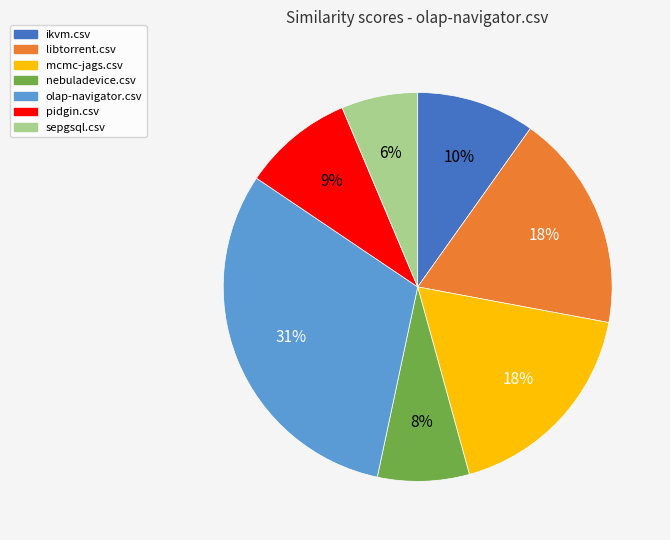

Combined, do mcmc-jags.csv and olap-navigator.csv account for over 50%?

No